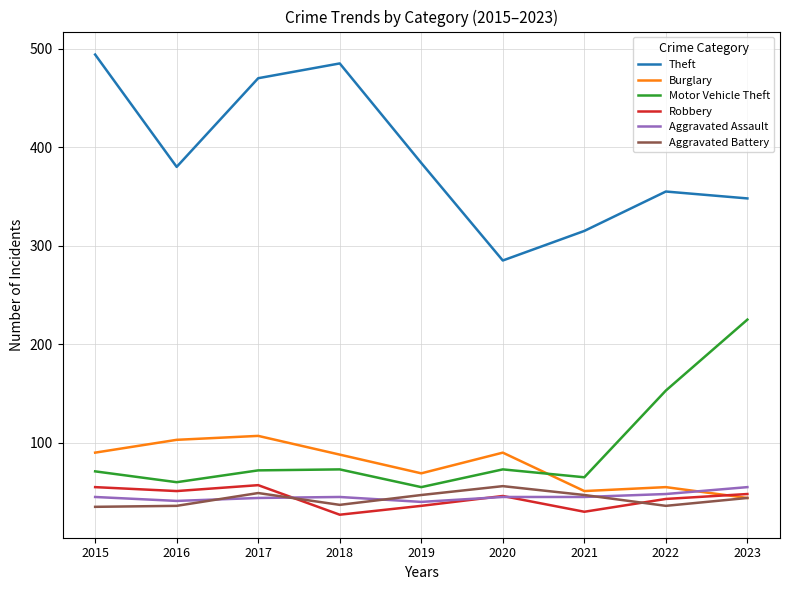

In Aggravated Battery, how many points are higher than both neighbors (excluding endpoints)?

2